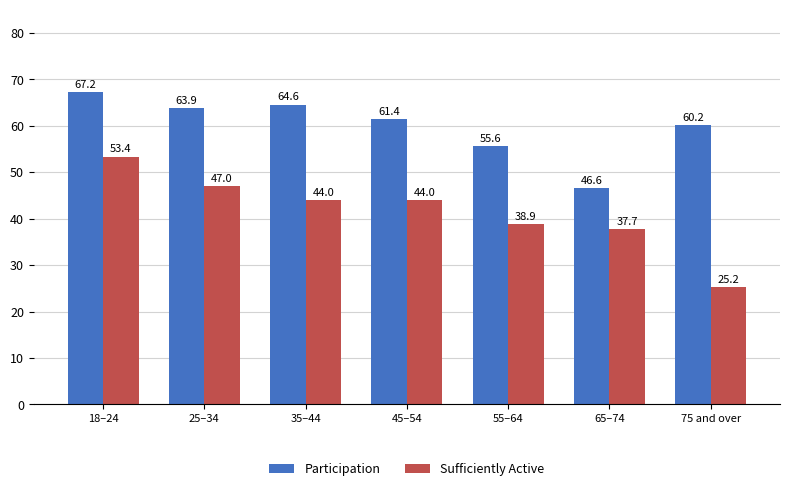

How many categories are shown in the chart?

7